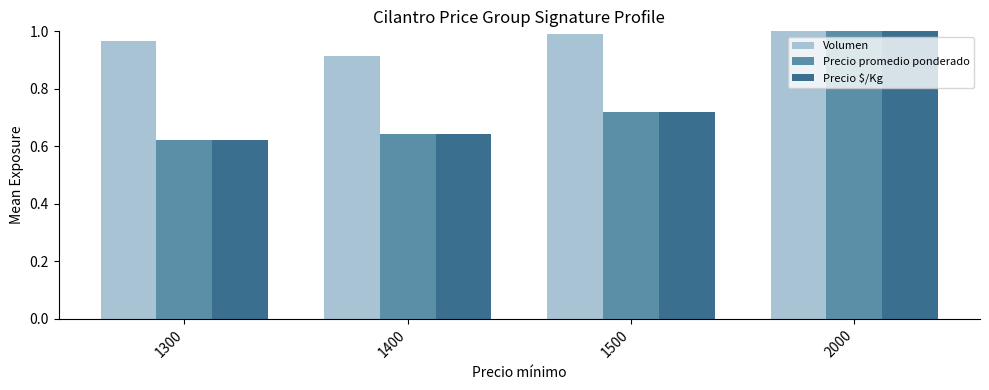

What is the sum of the Volumen values at 1300 and 2000?

2.0